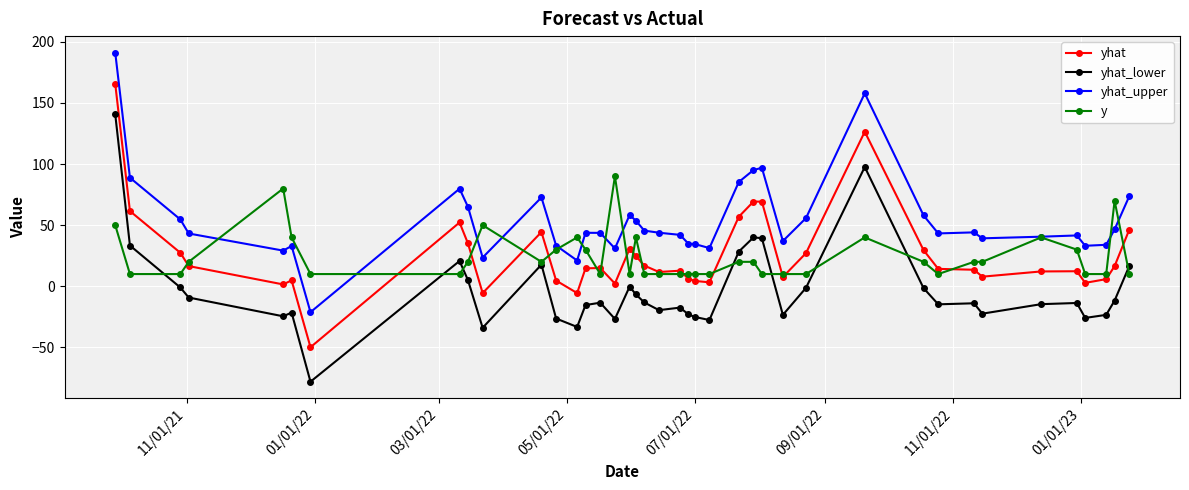

True or false: yhat_lower has more than 2 interior local peaks.

True